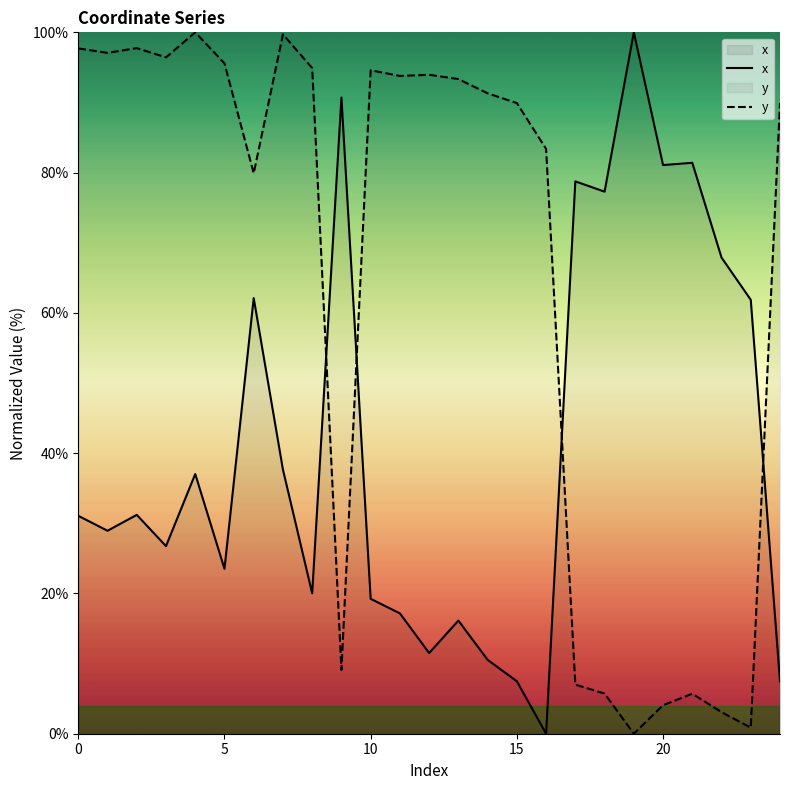

What is the spread (max minus min) of values at 10?

75.4